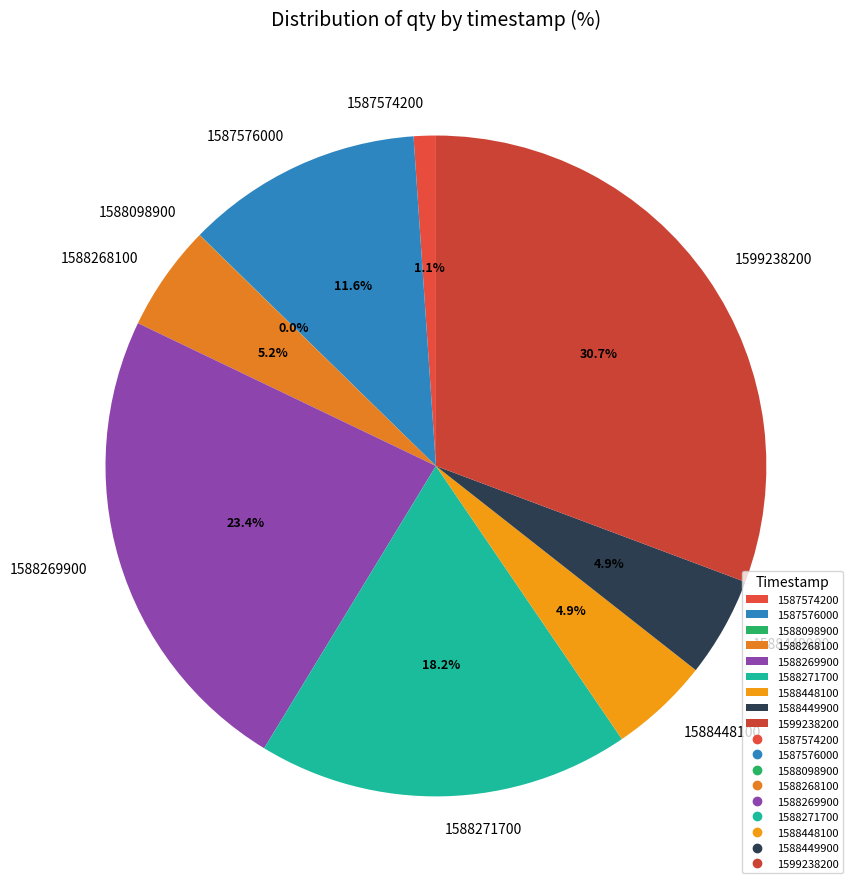

Do 1588448100 and 1588269900 together represent more than half of the pie?

No